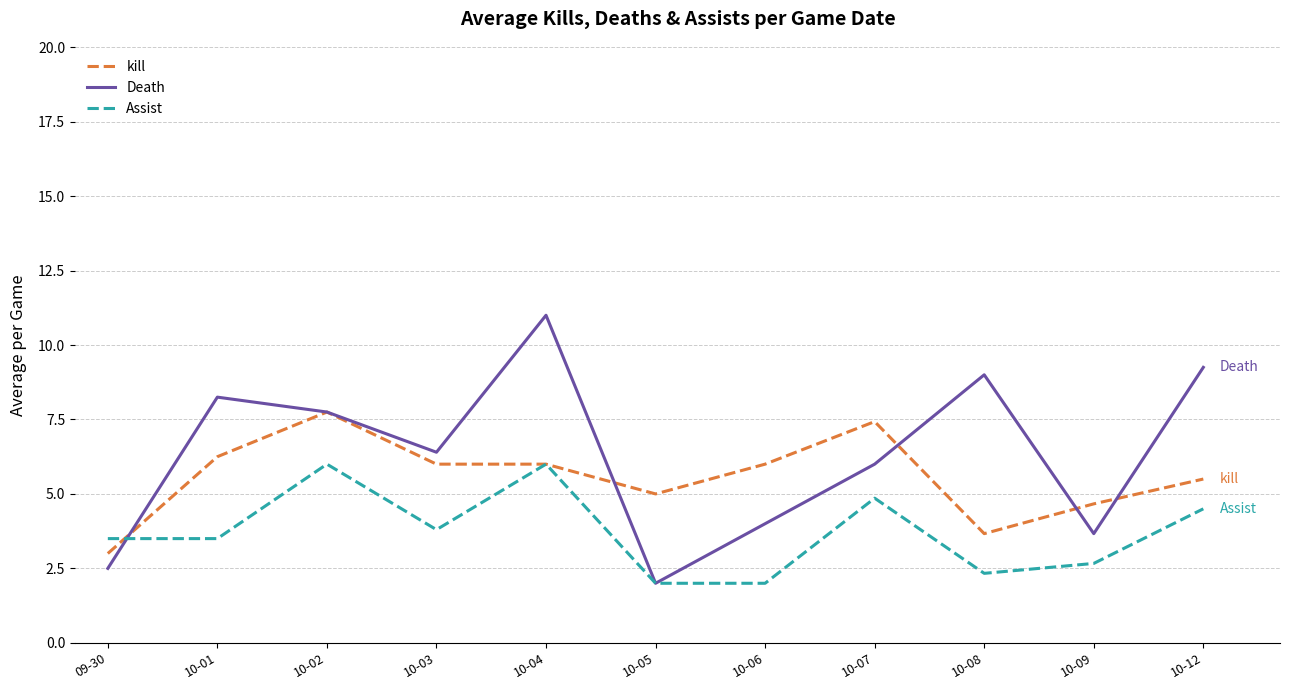

Is this an area chart (filled region under the line)?

No